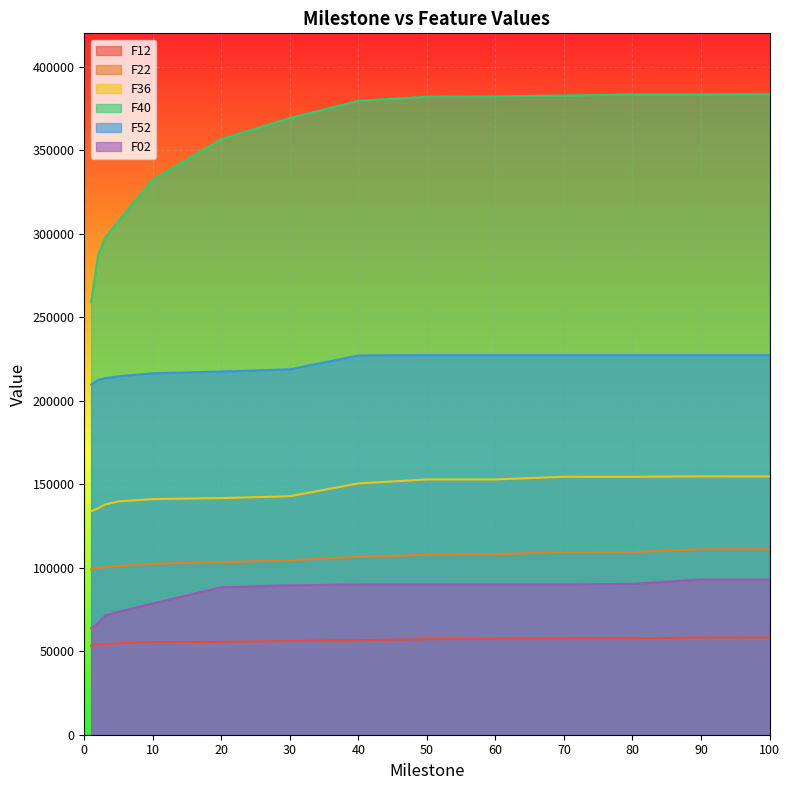

What is the highest value of the F52 series?

227299.0